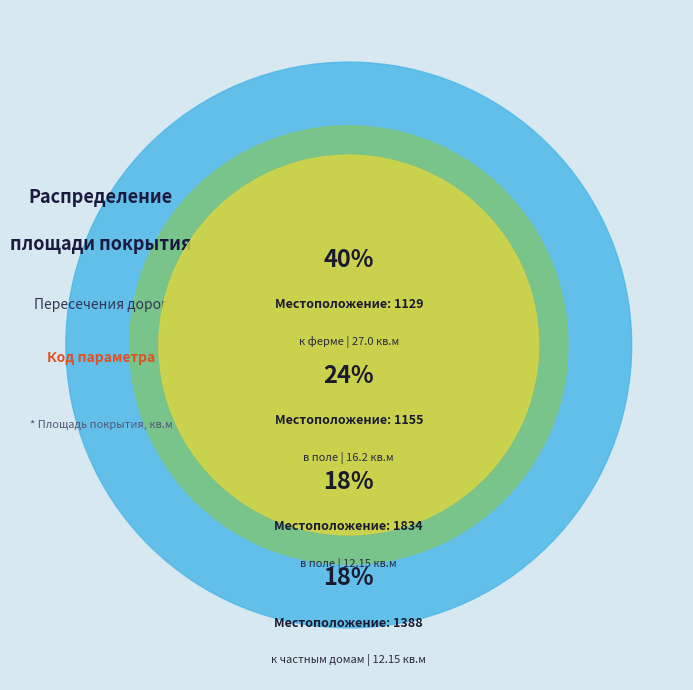

Is the sum of 1155 and 1834 greater than half?

No